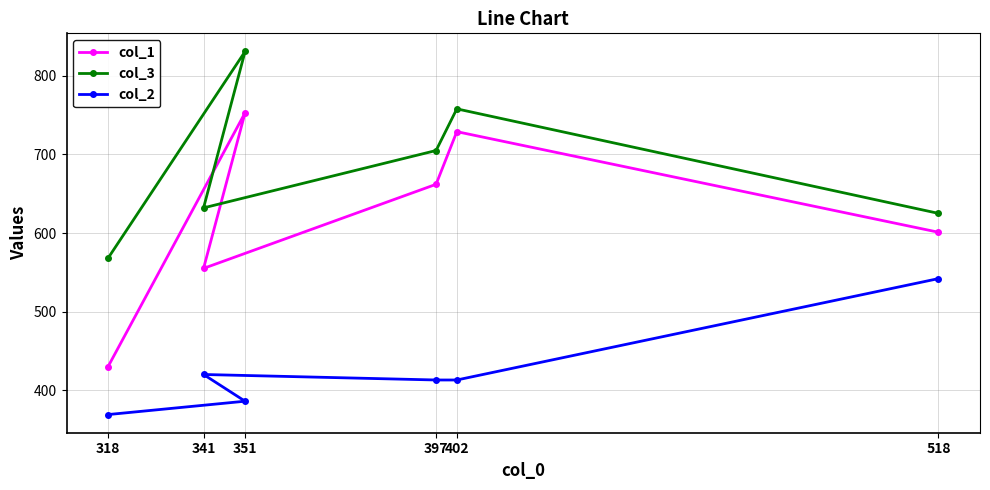

Is it true that col_2 equals 584 at 318?

False